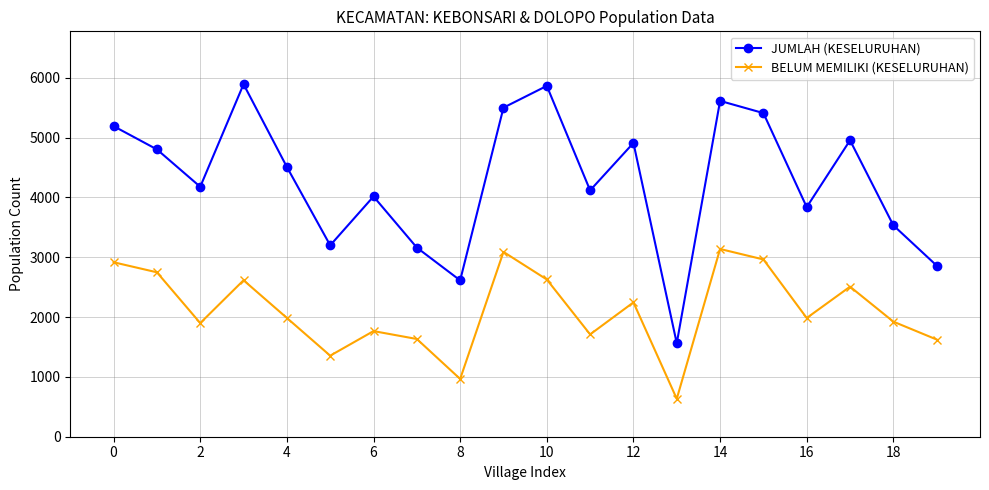

What is the difference between the second highest and minimum values in the BELUM MEMILIKI (KESELURUHAN) series?

2456